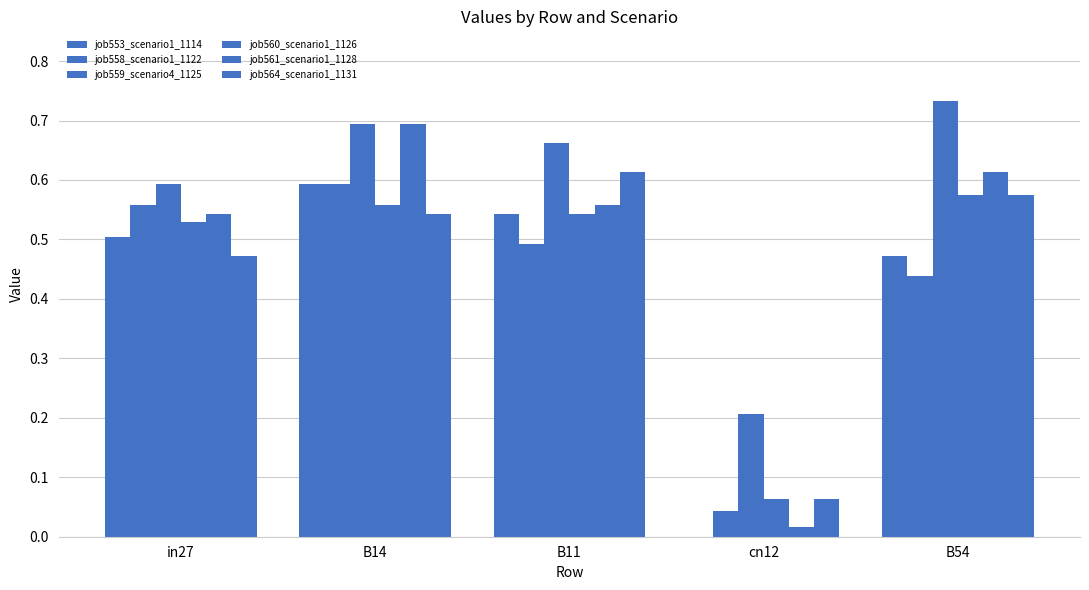

Are the bars horizontal?

No